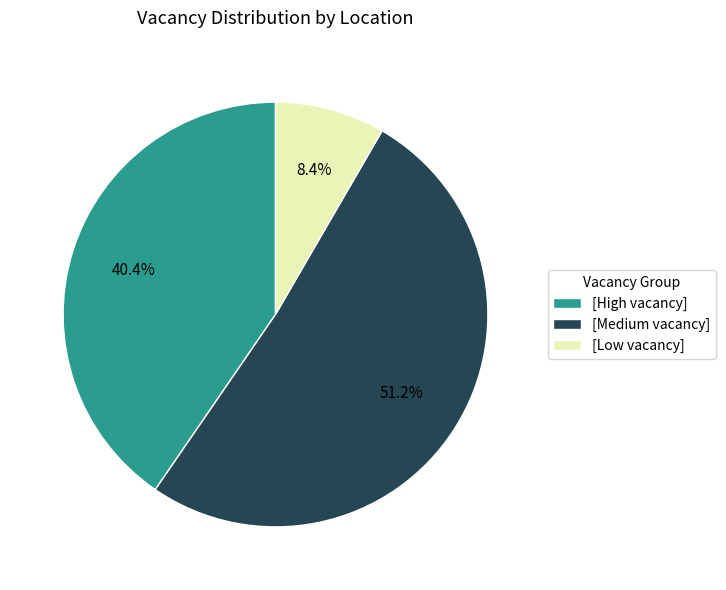

Between [High vacancy] and [Medium vacancy], which is larger?

[Medium vacancy]